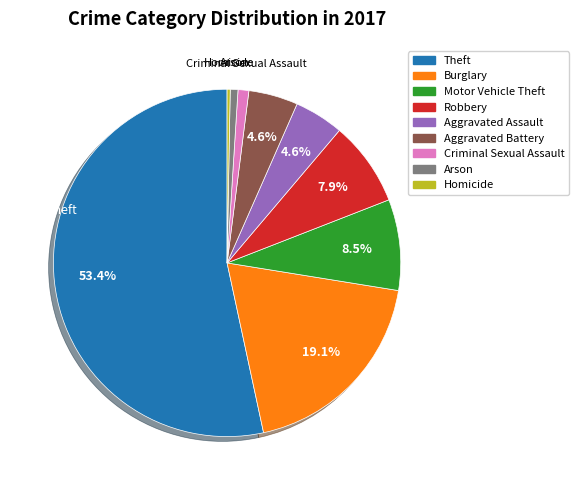

Which has a higher value, Motor Vehicle Theft or Burglary?

Burglary